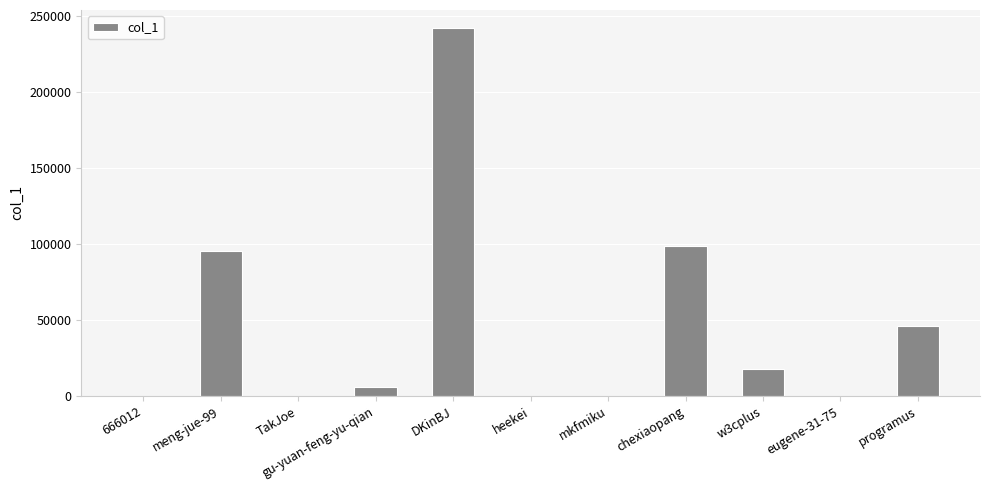

Are the bars horizontal?

No